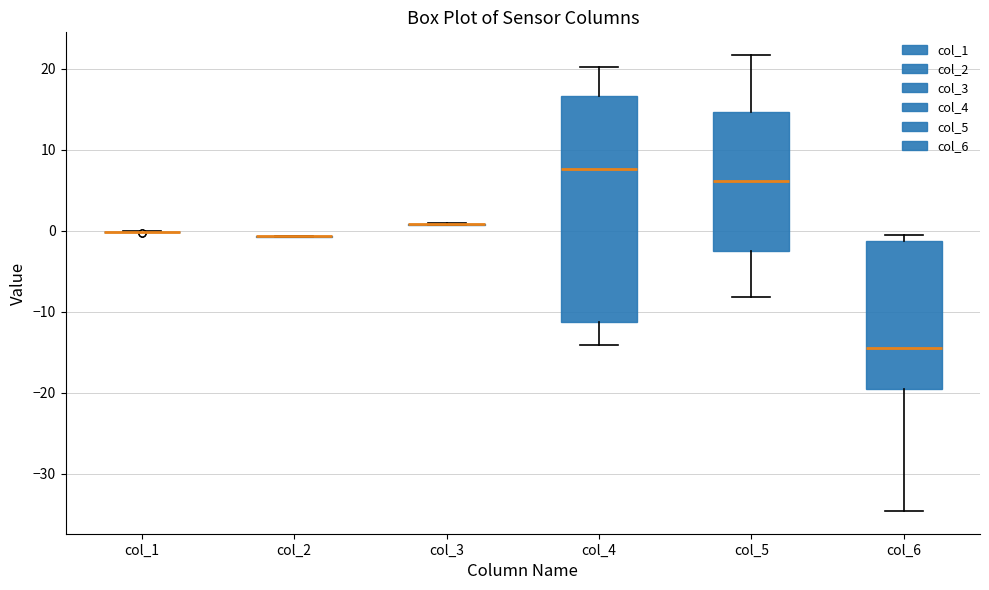

Reading left to right, read every box against the y-axis: the position of its median line, the range the box covers, and the ends of its whiskers. The values are not printed on the chart, so give them approximately, as read against the axis.

col_1: box collapsed to a line at 0, whiskers 0 to 0
col_2: box collapsed to a line at -1, whiskers -1 to -1
col_3: box collapsed to a line at 1, whiskers 1 to 1
col_4: median 8, box -11 to 17, whiskers -14 to 20
col_5: median 6, box -2 to 15, whiskers -8 to 22
col_6: median -14, box -20 to -1, whiskers -35 to -1 (just above the box's upper edge)